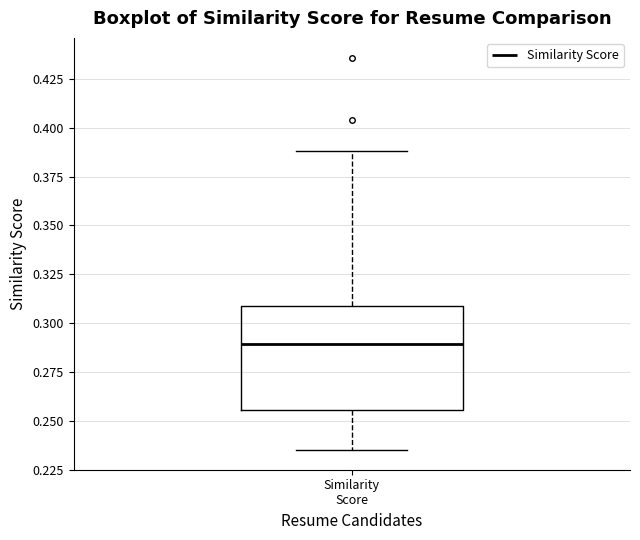

Transcribe this box plot: give where the median line is, the range the box spans, and where the two whiskers end, as read against the y-axis. The values are not printed on the chart, so give them approximately, as read against the axis.

median 0.290, box 0.255 to 0.310, whiskers 0.235 to 0.390